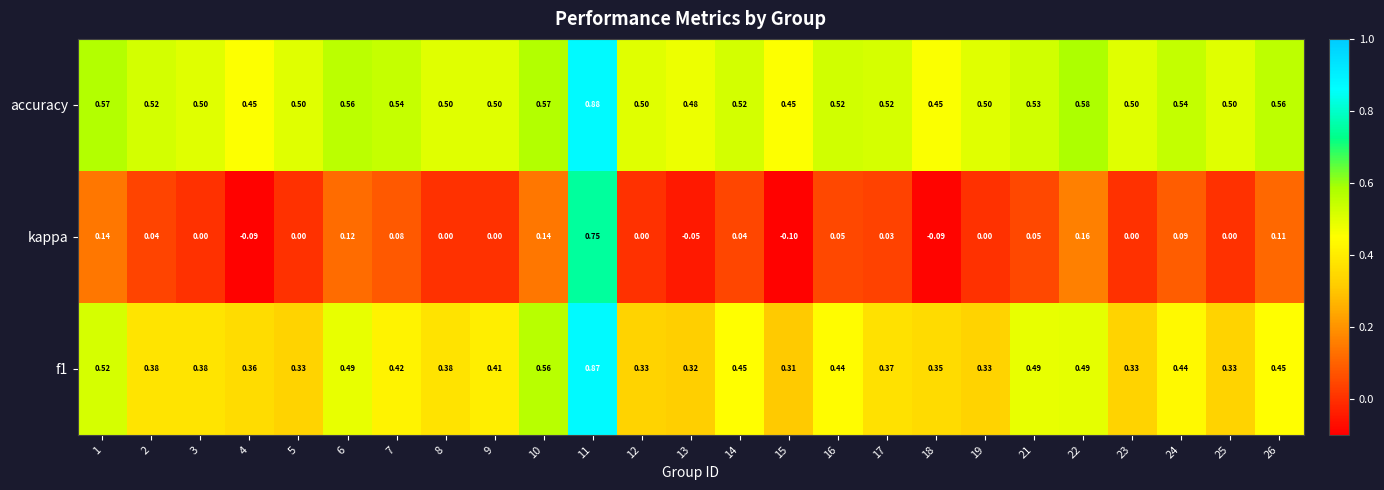

List the series in order of their overall mean, highest first.

accuracy, f1, kappa